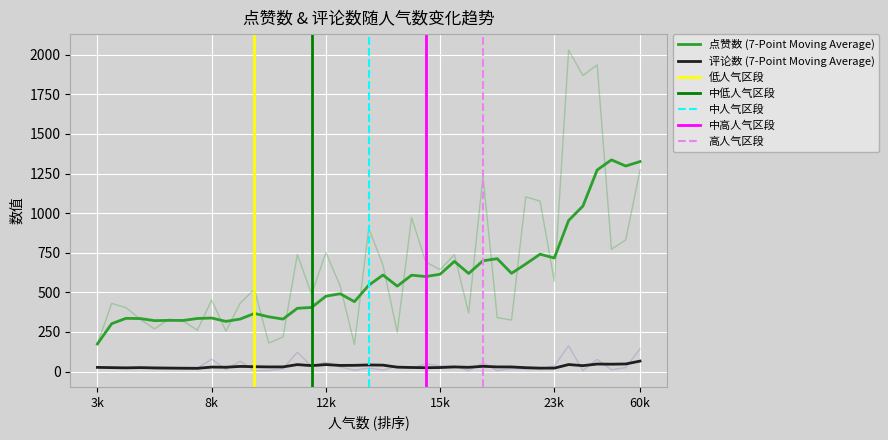

What is the average value of the 评论数 series?

35